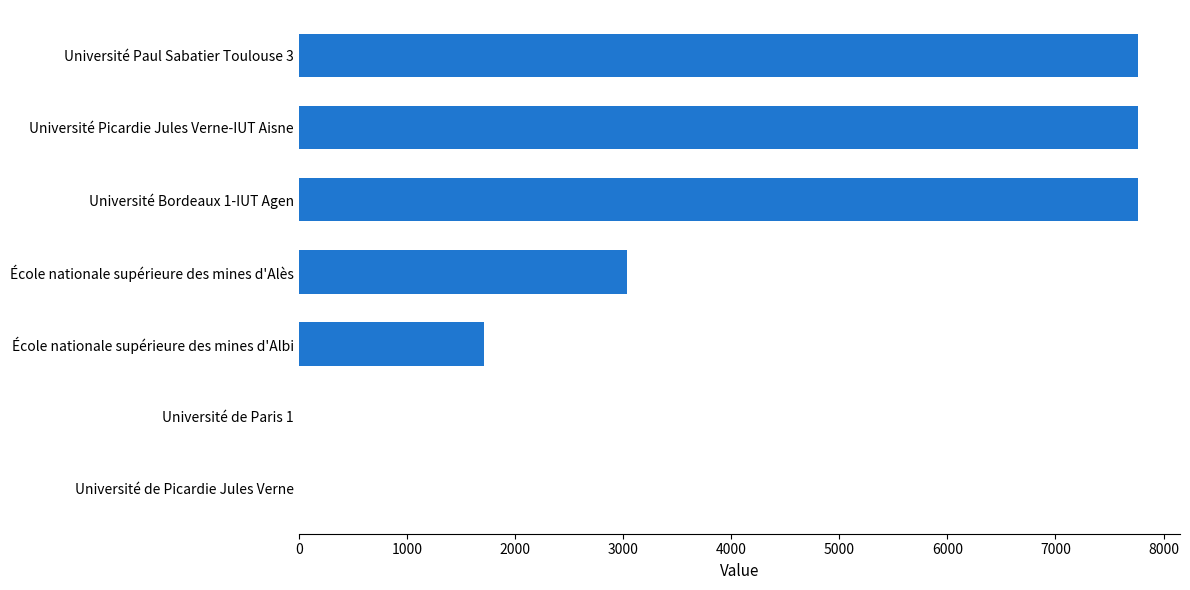

What is the greatest value displayed?

7764.0